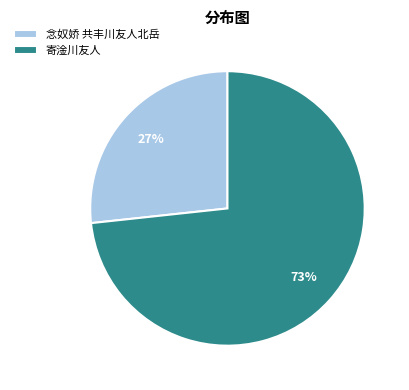

To the nearest percent, what is the average slice percentage?

50%